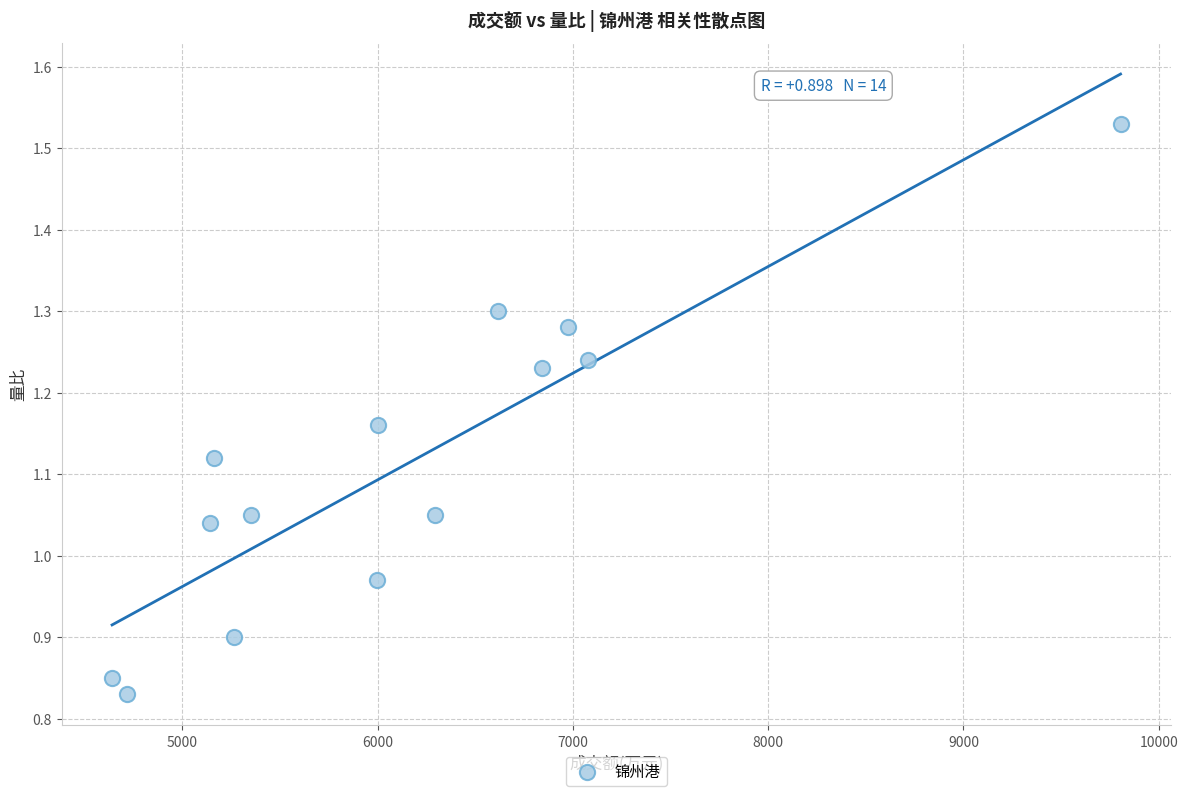

What is the range of X values (max minus min)?

5165.0